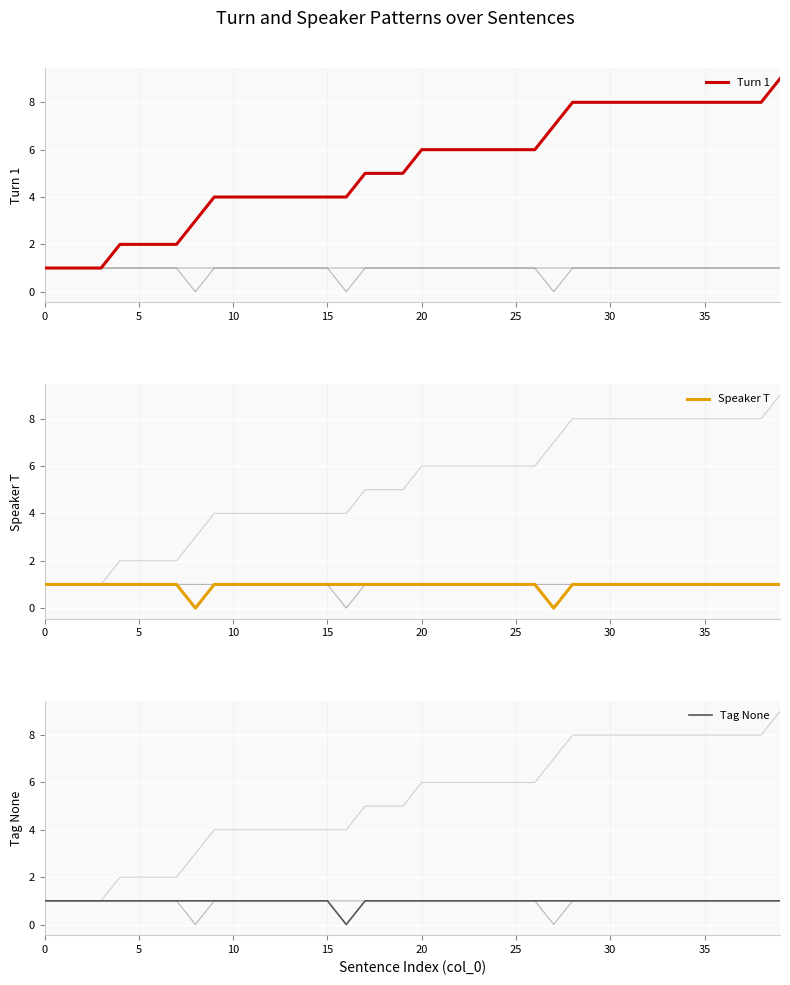

Is the value of Tag None at 38 greater than the value of Speaker T at 22?

No